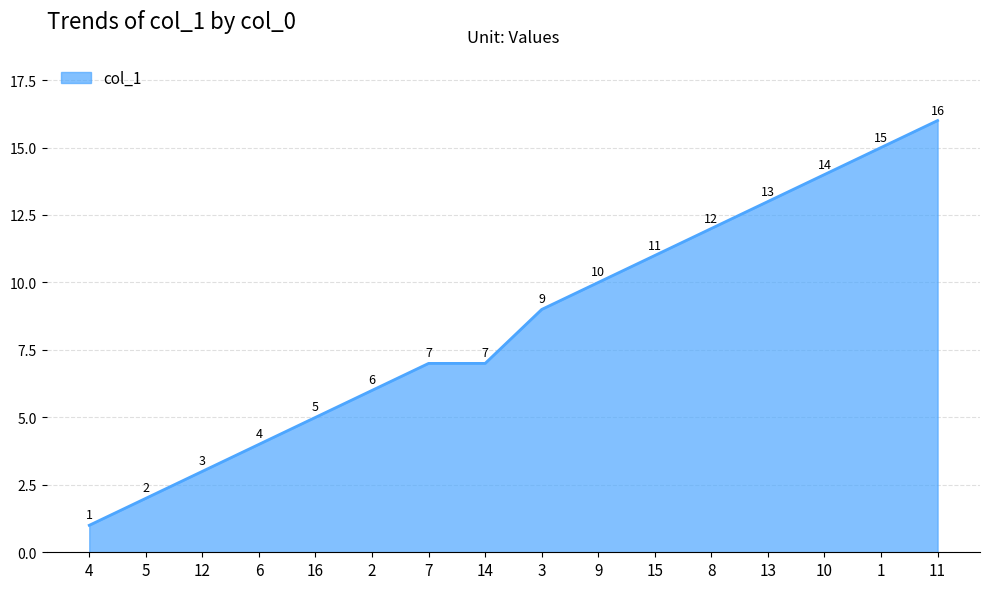

How many lines are shown in the chart?

1